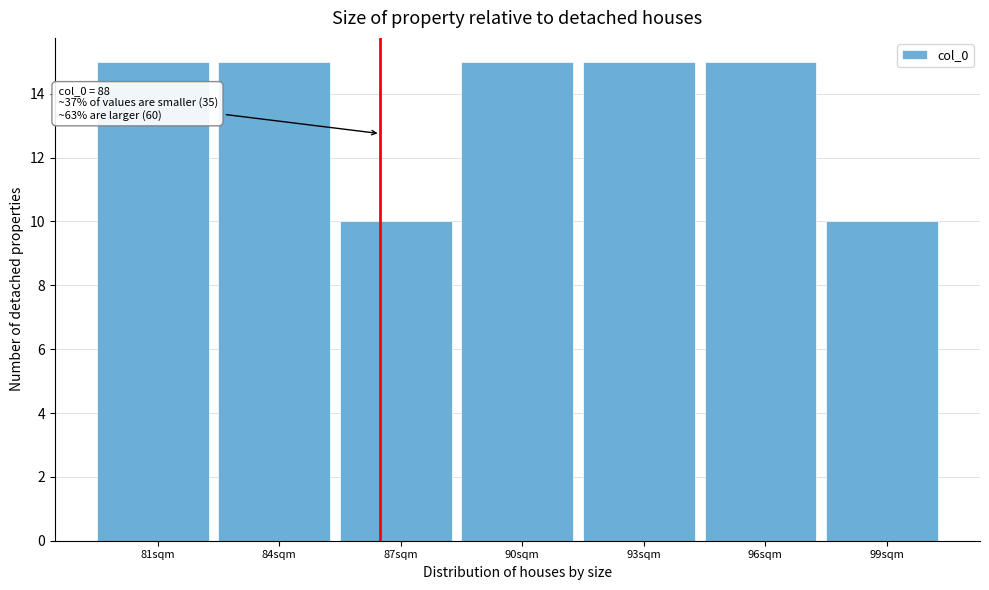

Reading right to left, extract all data points from this chart.

10	15	15	15	10	15	15